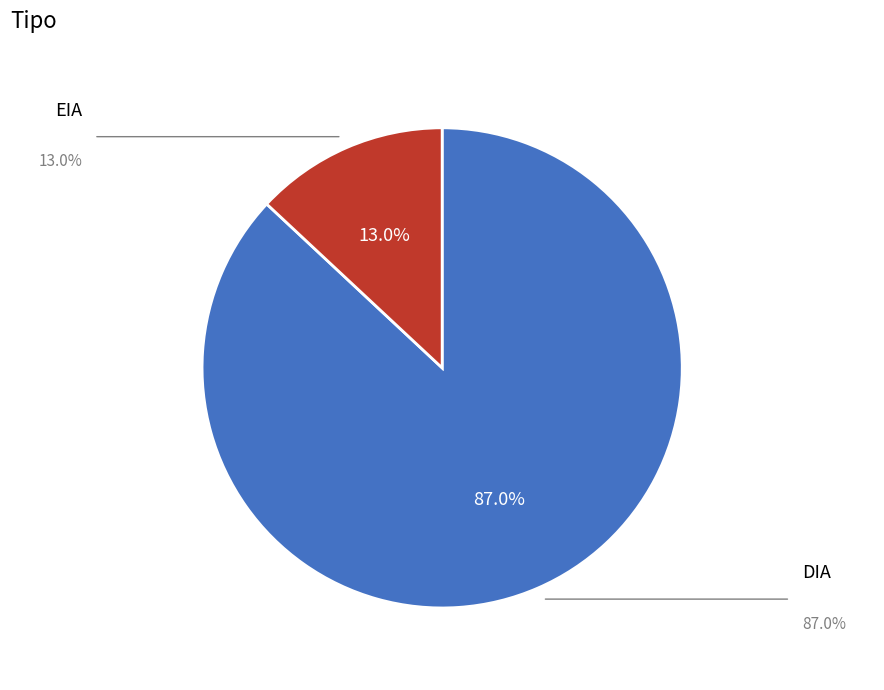

What is the ratio of the value at DIA to the value at EIA?

6.7